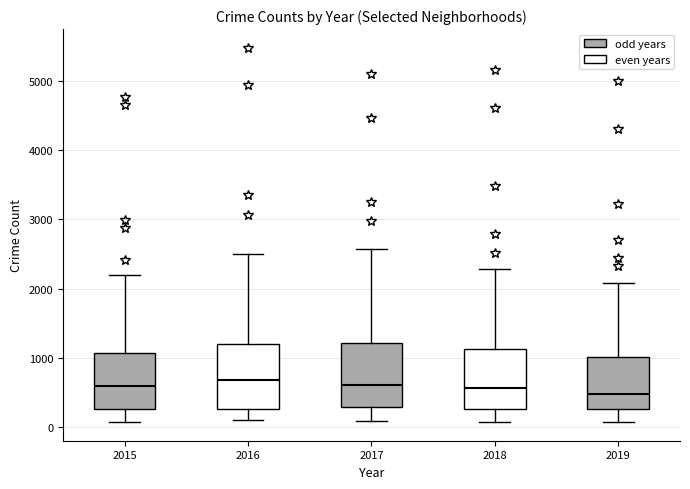

Reading left to right, read every box against the y-axis: the position of its median line, the range the box covers, and the ends of its whiskers. The values are not printed on the chart, so give them approximately, as read against the axis.

2015: median 600, box 300 to 1100, whiskers 100 to 2200
2016: median 700, box 300 to 1200, whiskers 100 to 2500
2017: median 600, box 300 to 1200, whiskers 100 to 2600
2018: median 600, box 300 to 1100, whiskers 100 to 2300
2019: median 500, box 300 to 1000, whiskers 100 to 2100